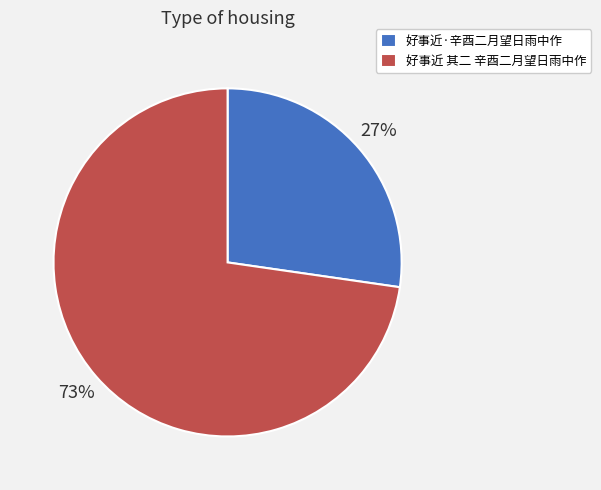

Which category has the smallest portion of the pie?

好事近·辛酉二月望日雨中作